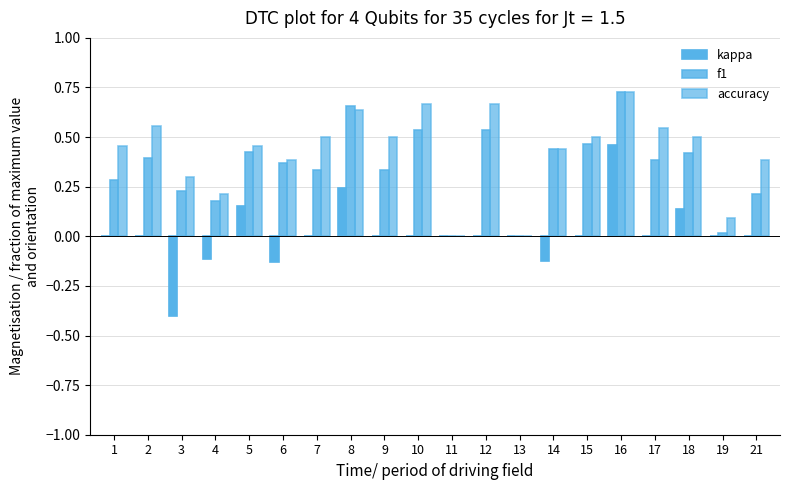

The f1 series shows 0.3 at 7. True or false?

True